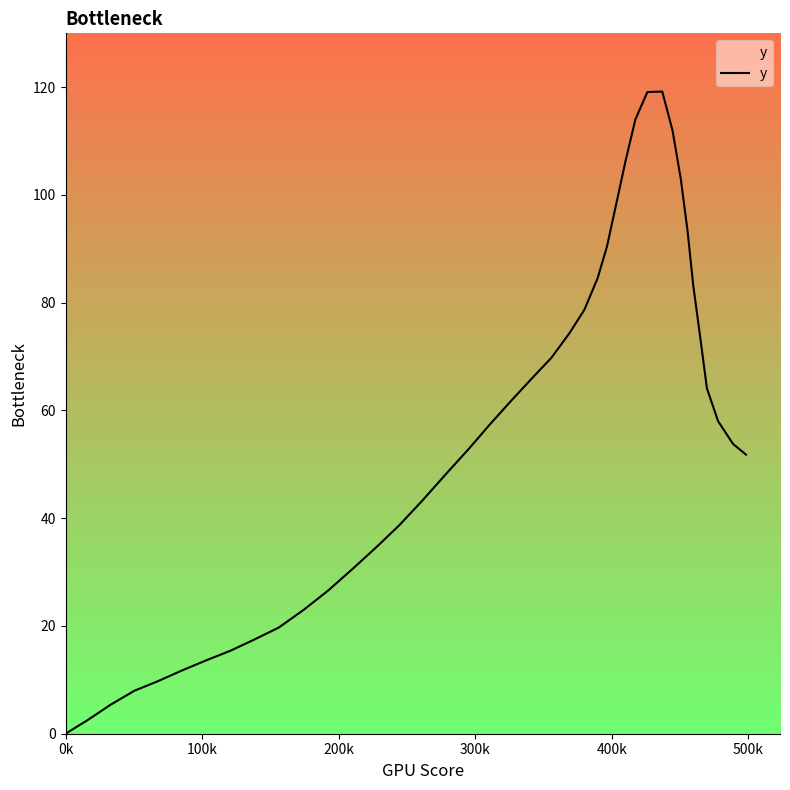

What is the difference between the maximum and minimum values?

119.2